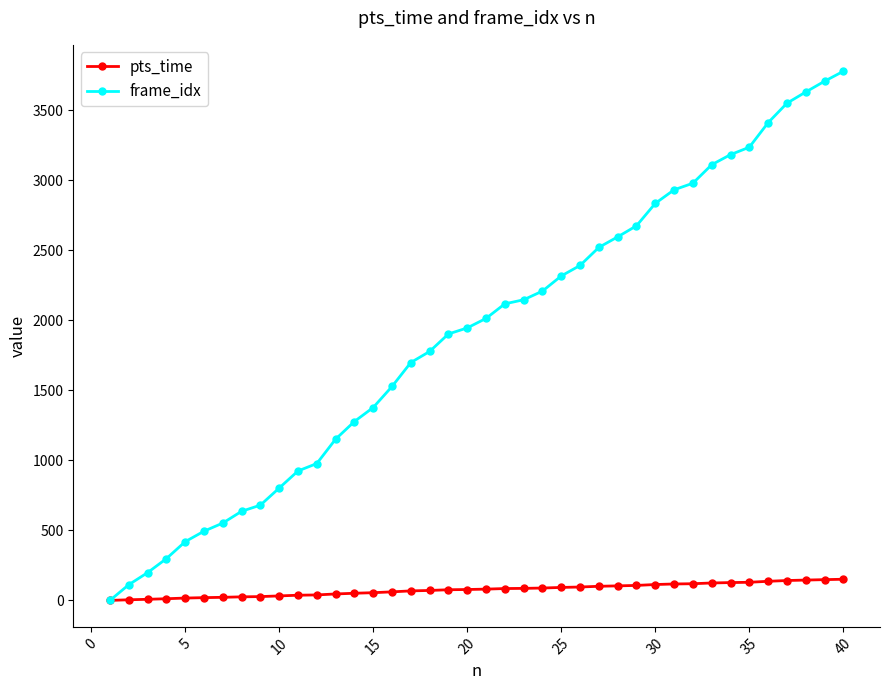

Is this an area chart (filled region under the line)?

No